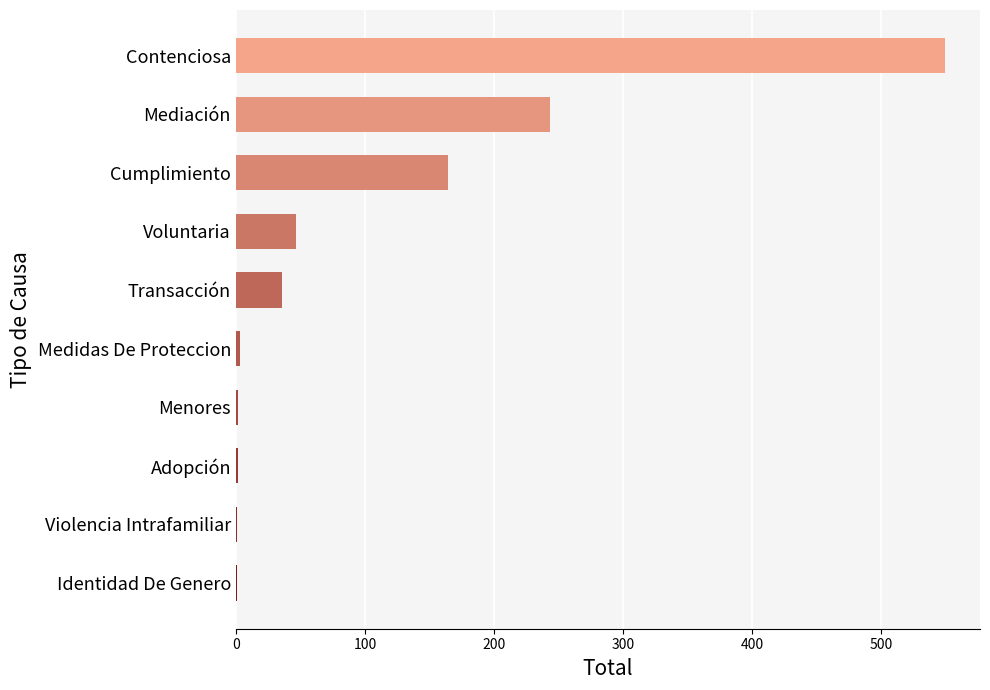

Between Contenciosa and Voluntaria, which is larger?

Contenciosa